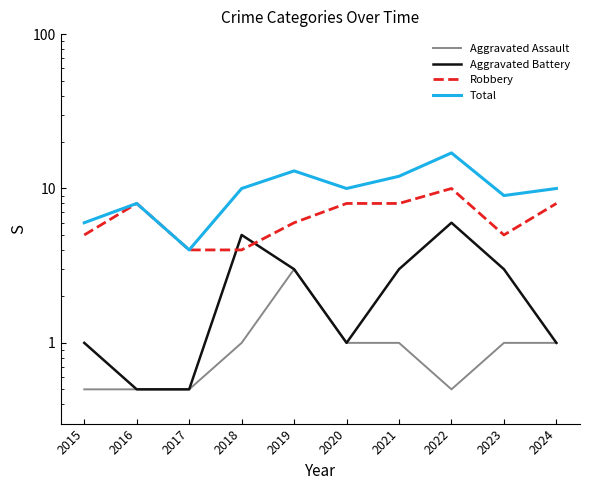

Reading left to right, what are all the values shown in this chart?

Aggravated Assault: 2015=0.5	2016=0.5	2017=0.5	2018=1.0	2019=3.0	2020=1.0	2021=1.0	2022=0.5	2023=1.0	2024=1.0
Aggravated Battery: 2015=1.0	2016=0.5	2017=0.5	2018=5.0	2019=3.0	2020=1.0	2021=3.0	2022=6.0	2023=3.0	2024=1.0
Robbery: 2015=5.0	2016=8.0	2017=4.0	2018=4.0	2019=6.0	2020=8.0	2021=8.0	2022=10.0	2023=5.0	2024=8.0
Total: 2015=6.0	2016=8.0	2017=4.0	2018=10.0	2019=13.0	2020=10.0	2021=12.0	2022=17.0	2023=9.0	2024=10.0